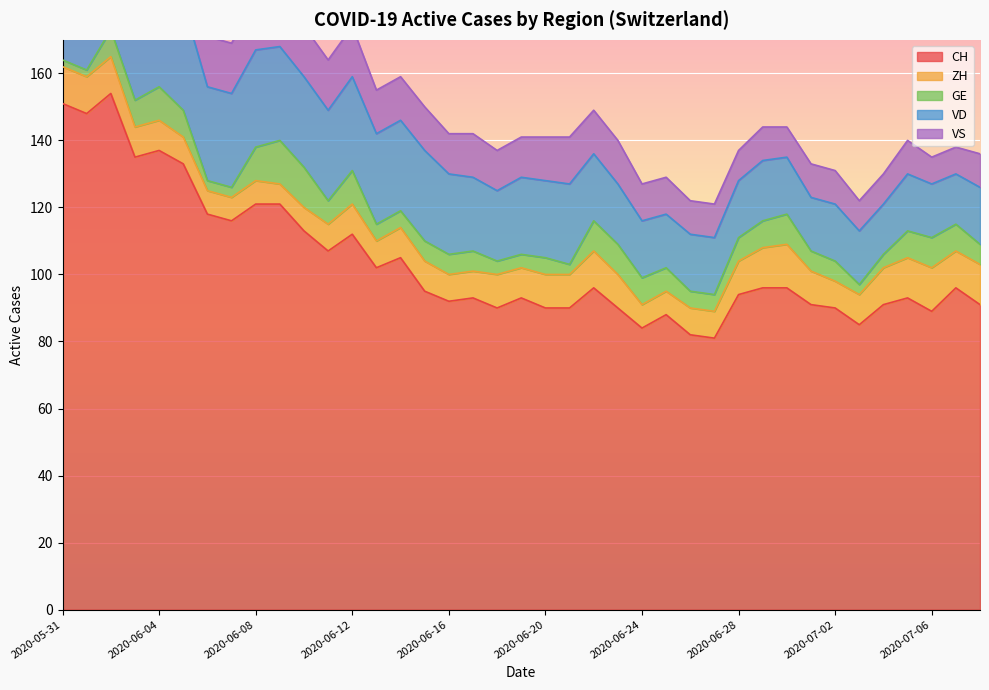

True or false: CH and ZH intersect in this chart.

False